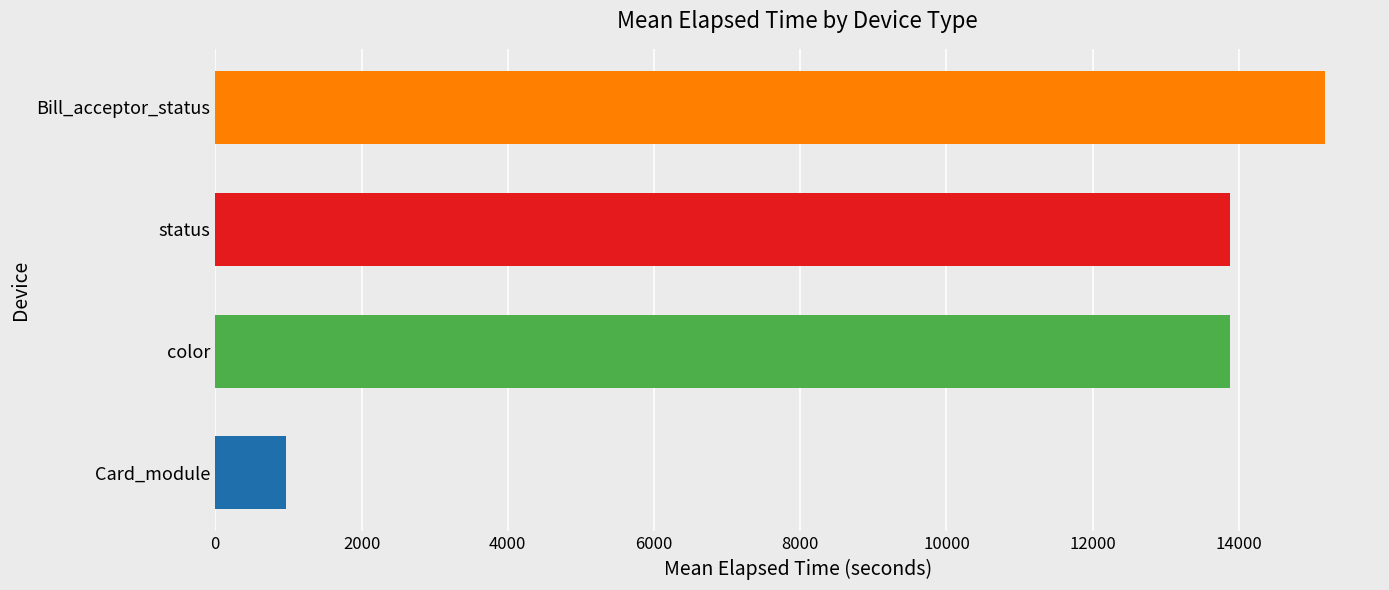

Between Bill_acceptor_status and status, which is larger?

Bill_acceptor_status